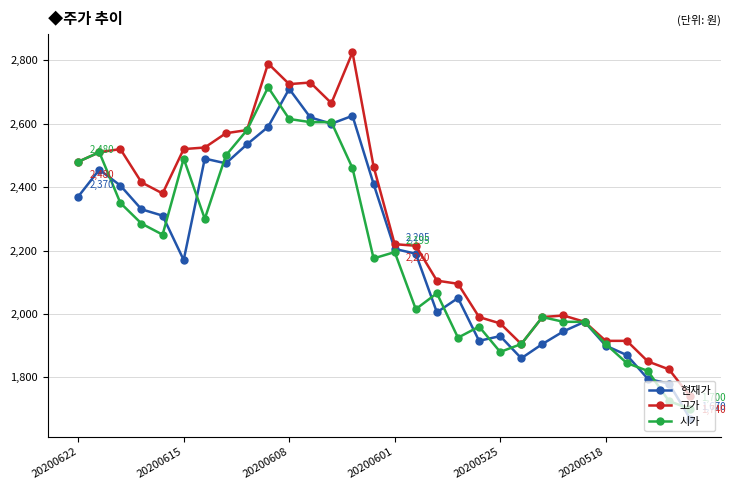

True or false: 고가 has more than 0 interior local peaks.

True